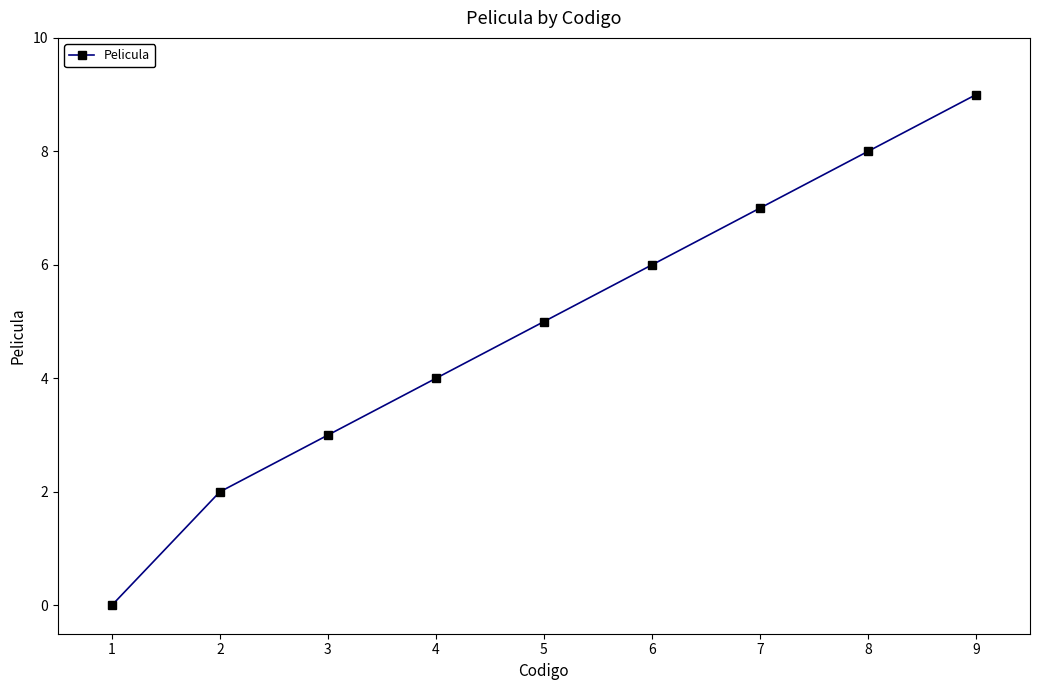

Does the chart have visible grid lines?

No